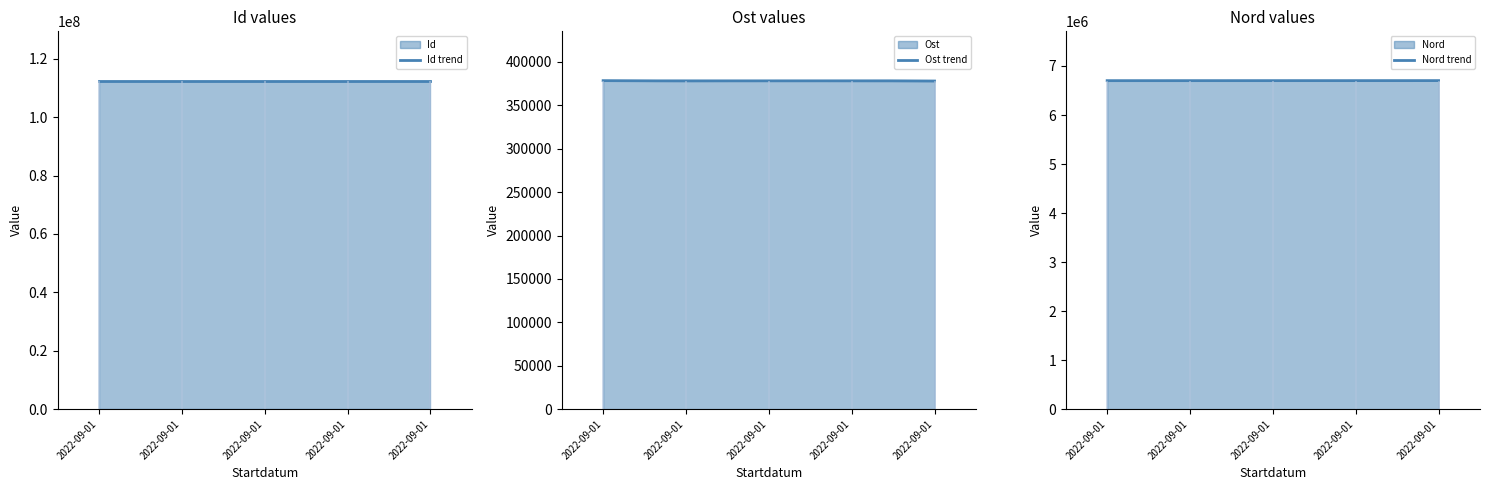

Does the chart display data point markers on the line(s)?

No